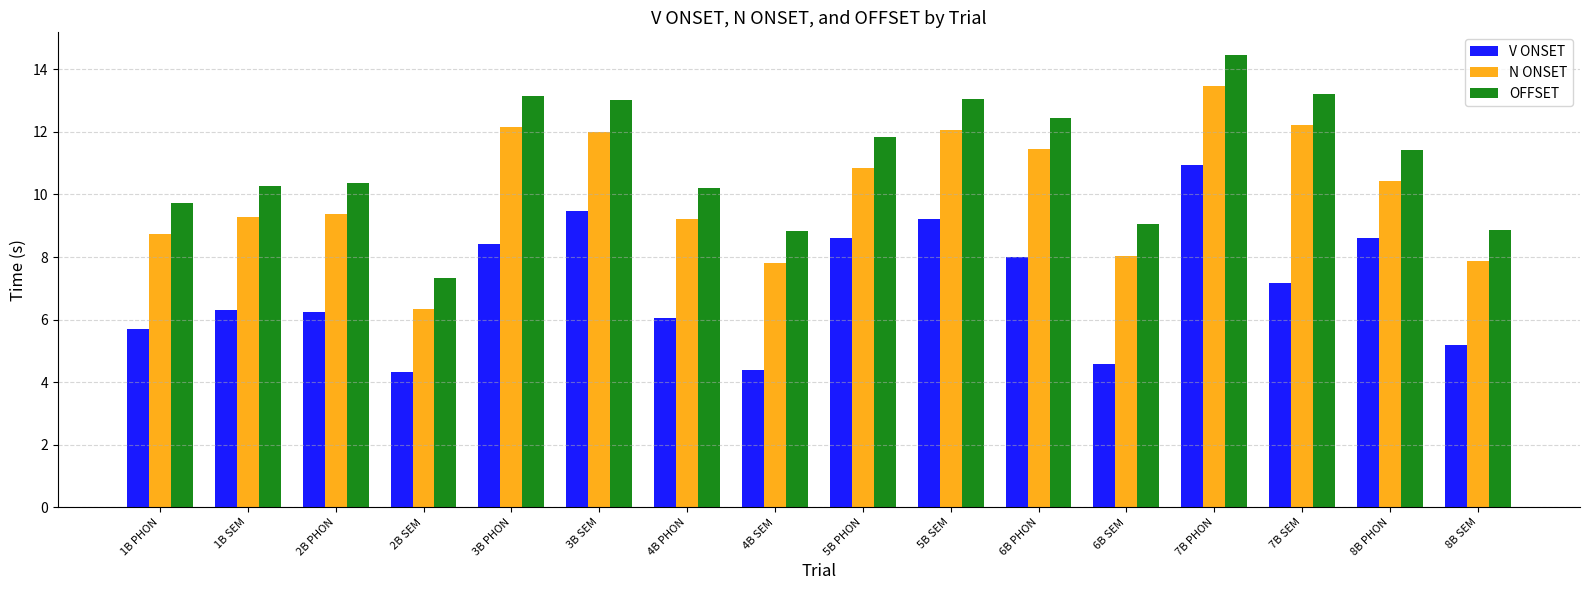

What position from the left is 8B SEM?

16